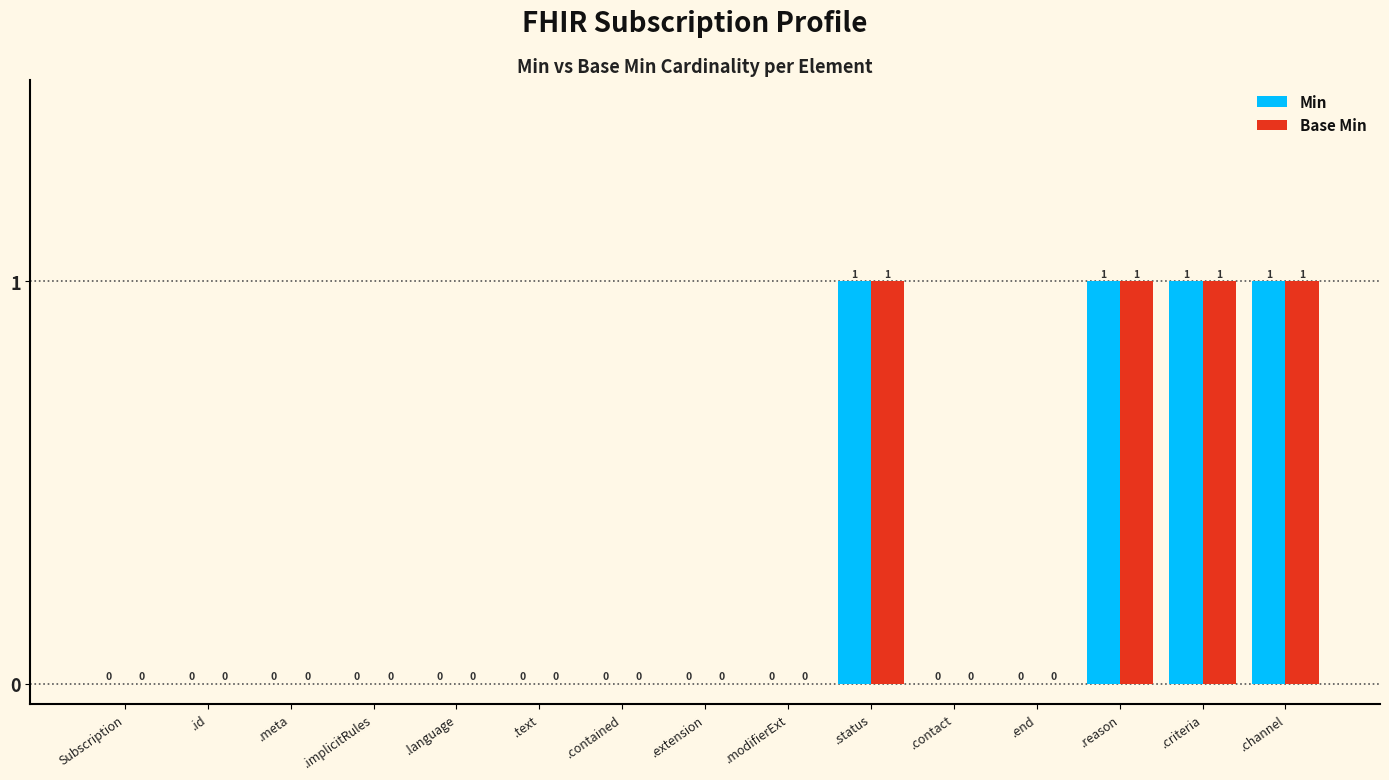

How many data points in Min are above 0?

4